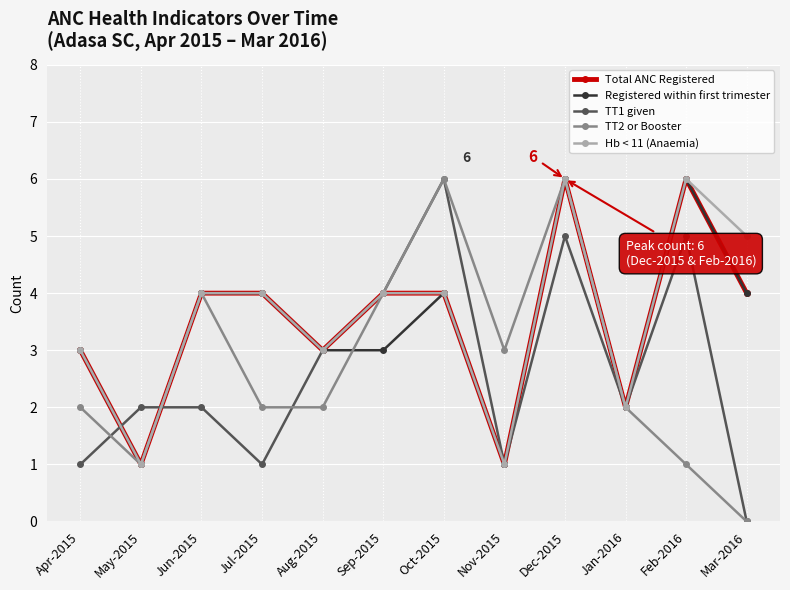

Between Jul-2015 and Oct-2015, which series saw the biggest shift?

TT1 given